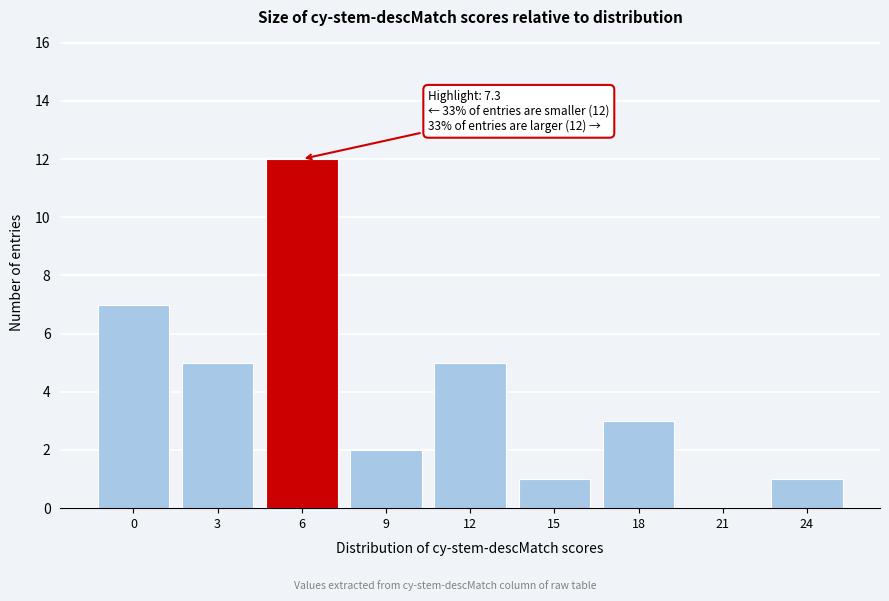

Reading right to left, extract all data points from this chart.

24=1	21=0	18=3	15=1	12=5	9=2	6=12	3=5	0=7